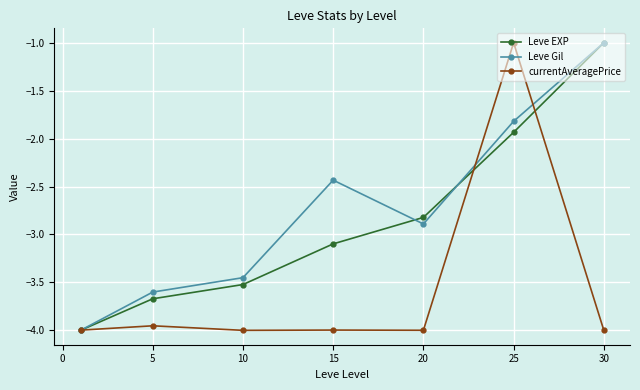

What is the maximum value for currentAveragePrice?

-1.0